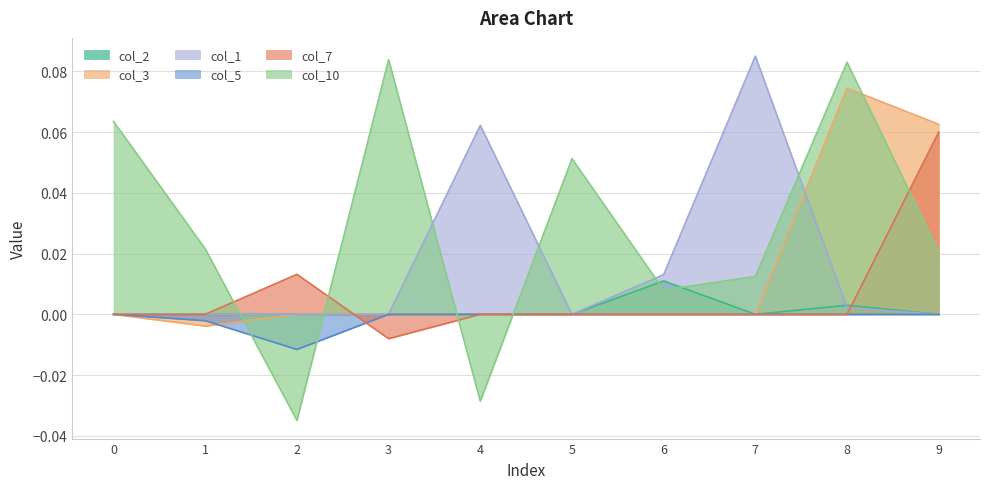

Reading left to right, what are all the values shown in this chart?

col_2: 0.0	0.0	0.0	0.0	0.0	0.0	0.0	0.0	0.0	0.0
col_3: 0.0	-0.0	0.0	0.0	0.0	0.0	0.0	0.0	0.1	0.1
col_1: 0.0	0.0	0.0	0.0	0.1	0.0	0.0	0.1	0.0	0.0
col_5: 0.0	-0.0	-0.0	0.0	0.0	0.0	0.0	0.0	0.0	0.0
col_7: 0.0	0.0	0.0	-0.0	0.0	0.0	0.0	0.0	0.0	0.1
col_10: 0.1	0.0	-0.0	0.1	-0.0	0.1	0.0	0.0	0.1	0.0